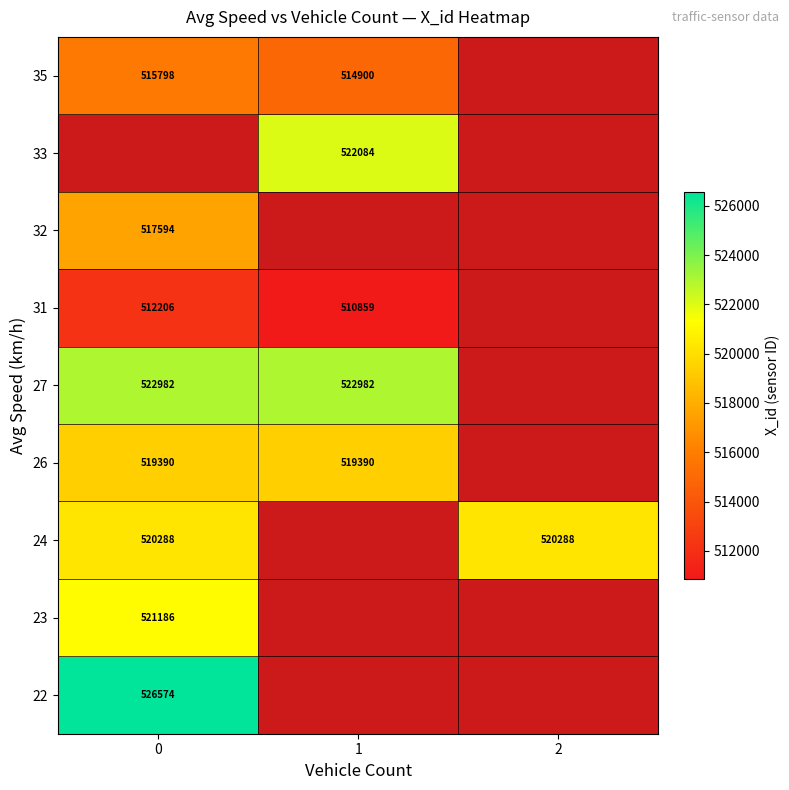

Which category has the lowest value across all series?

1